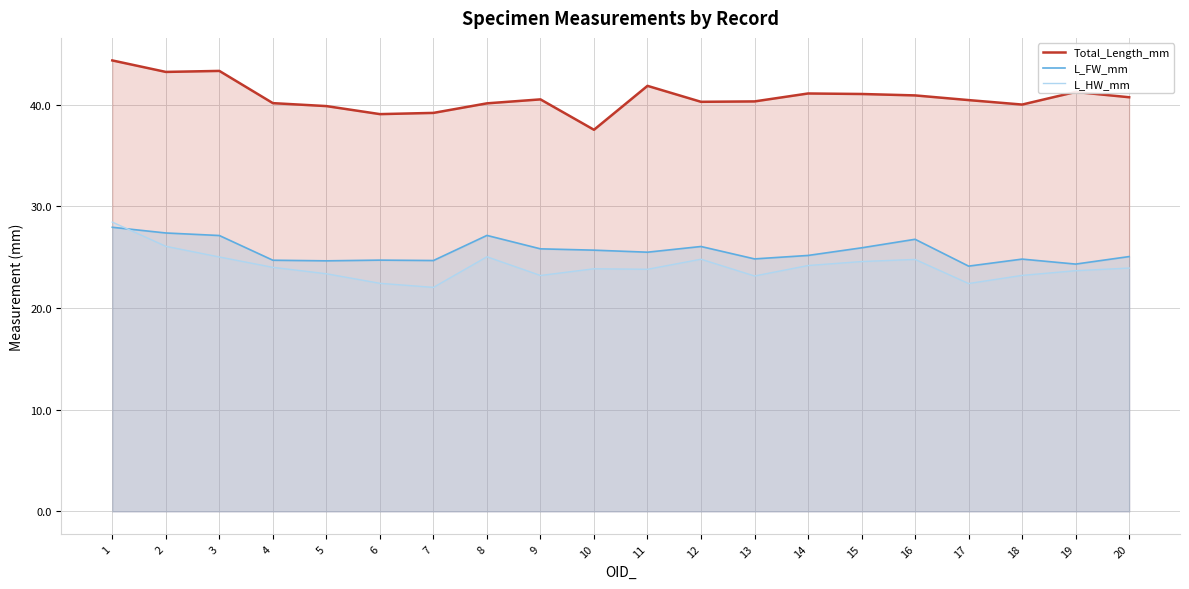

Where is Total_Length_mm nearest to the value 40?

18